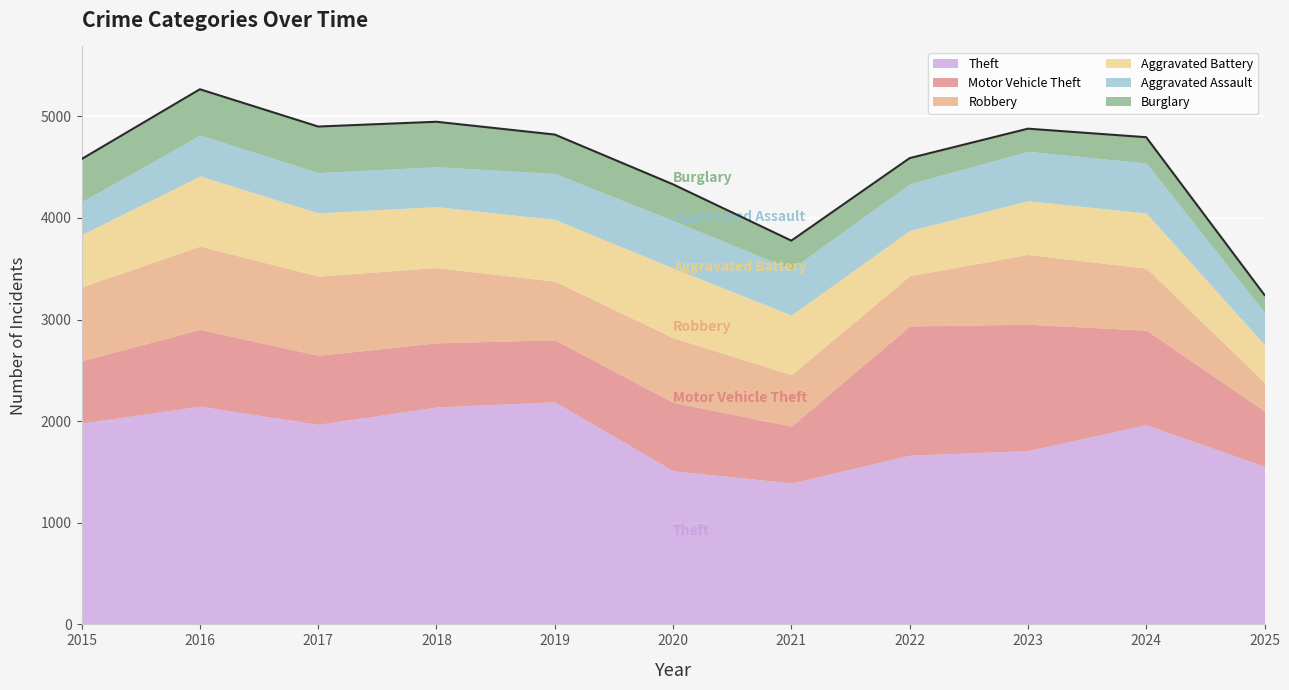

Which series ends up on top after the final intersection of Motor Vehicle Theft and Robbery?

Motor Vehicle Theft